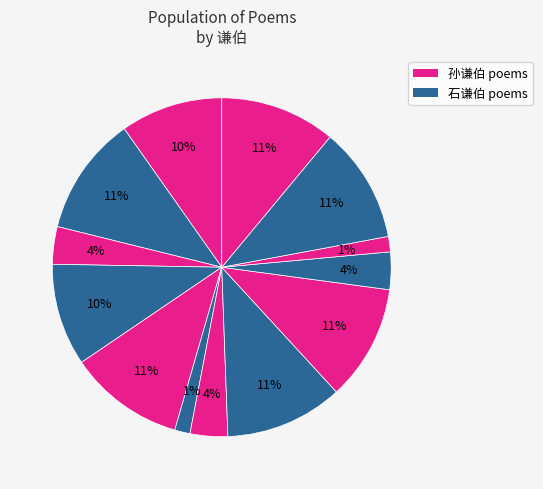

How many slices are in this pie chart?

13